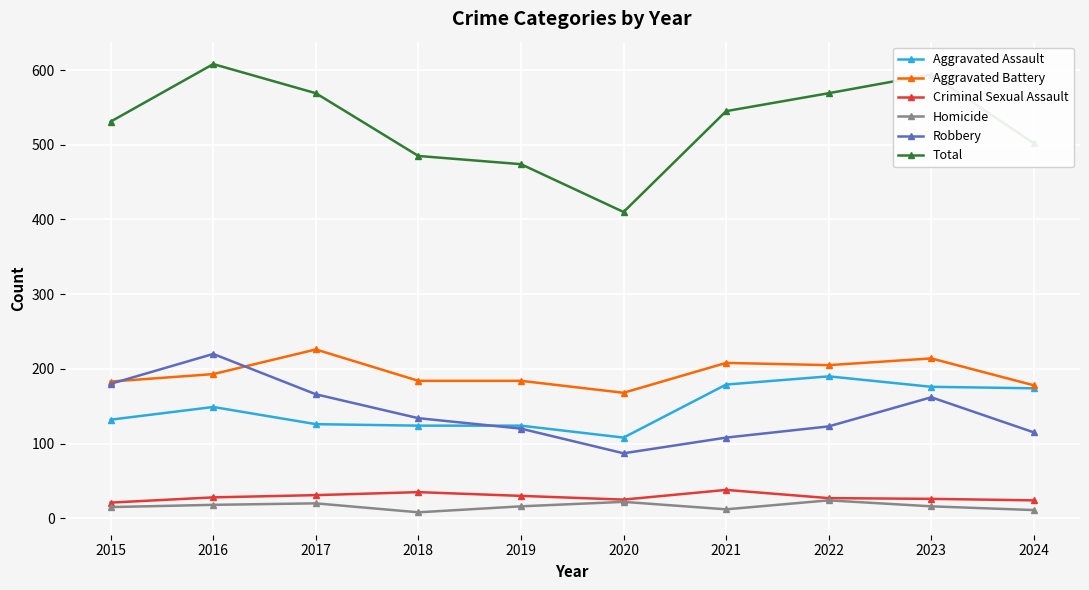

What is the sum of the Robbery values at 2024 and 2021?

223